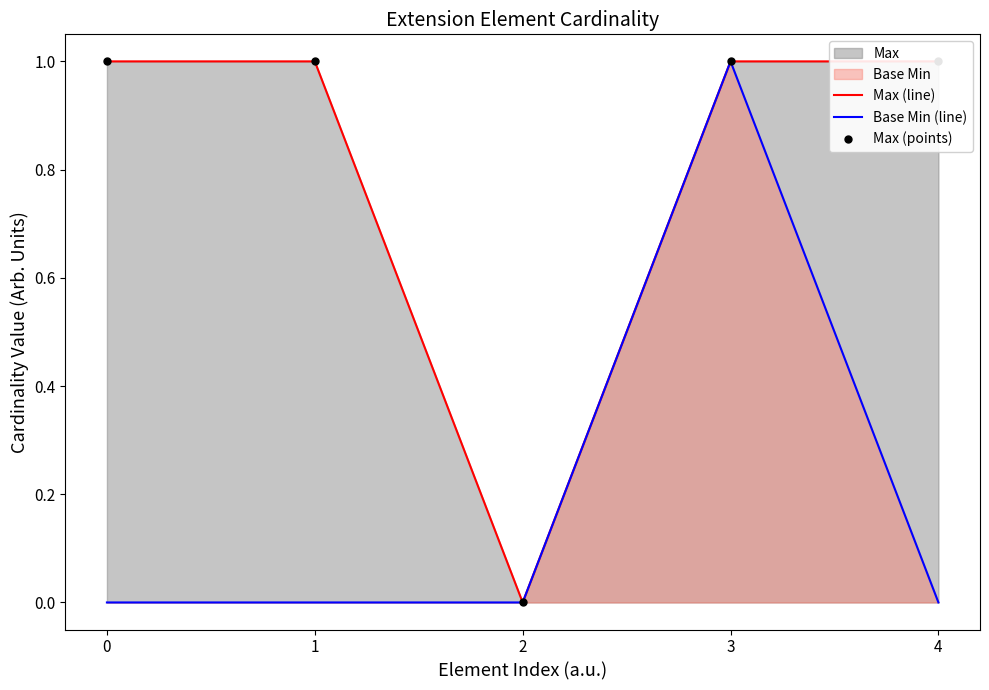

Reading left to right, transcribe all the data shown in this chart.

Max (line): 0=1	1=1	2=0	3=1	4=1
Base Min (line): 0=0	1=0	2=0	3=1	4=0
Max (points): 0=1	1=1	2=0	3=1	4=1